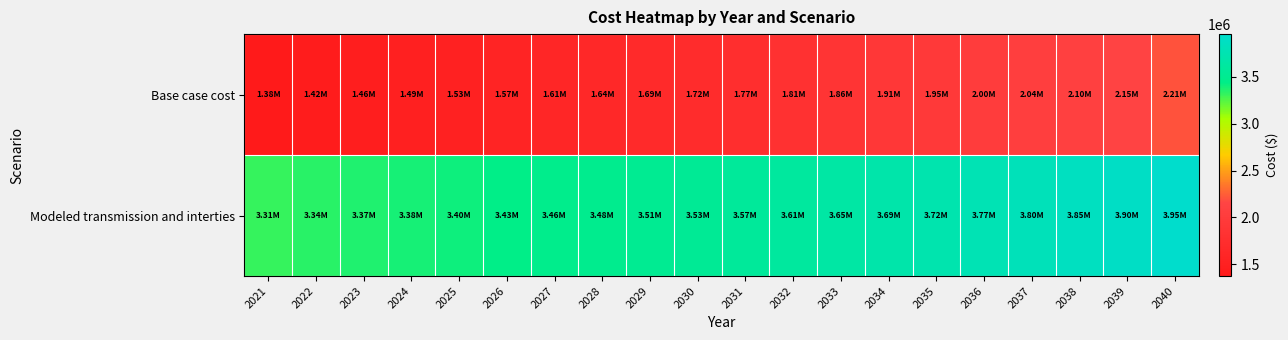

What is the spread (max minus min) of values at 2032?

1796633.1